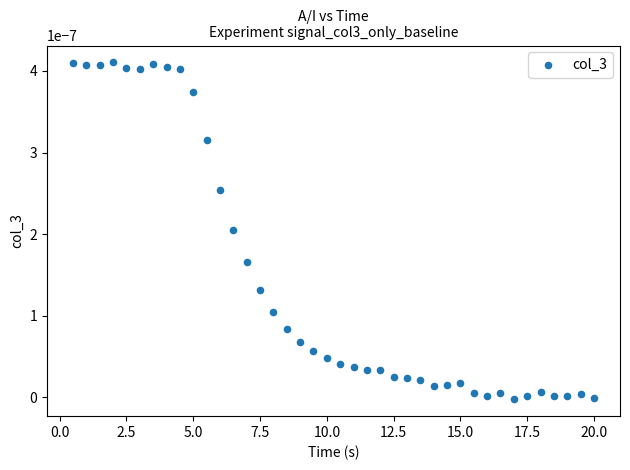

What is the range of X values (max minus min)?

19.5